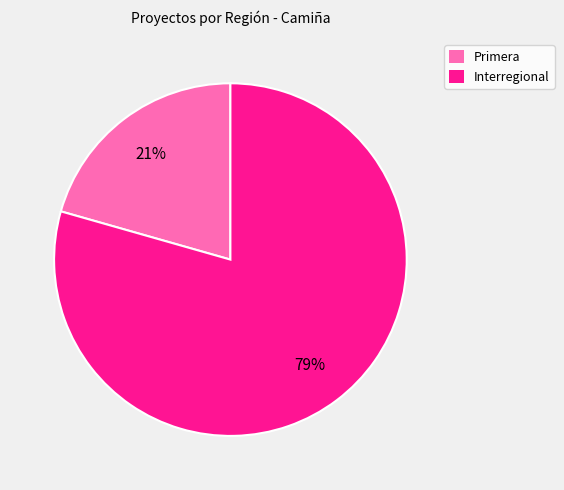

To the nearest percent, what portion does Primera represent?

21%